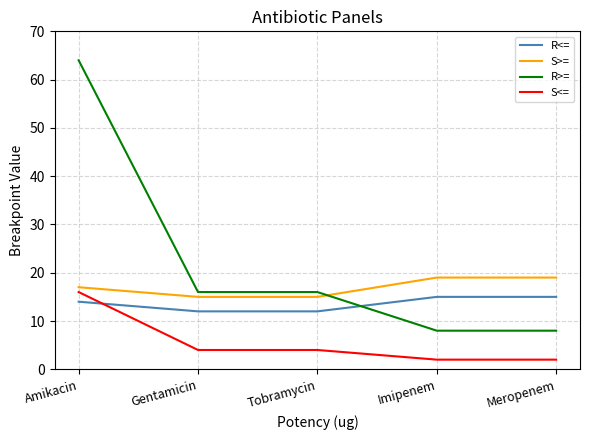

Is it true that R>= equals 64 at Amikacin?

True